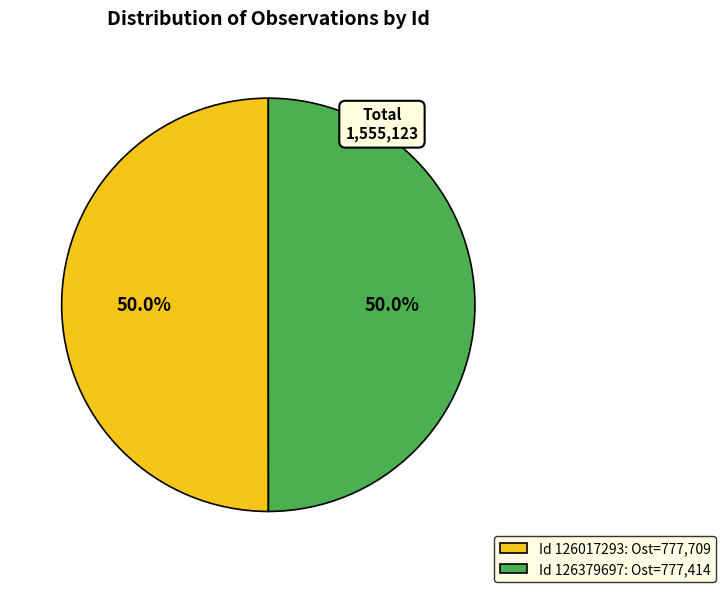

Approximately how many times larger is the value at Id 126017293: Ost=777,709 compared to Id 126379697: Ost=777,414?

1.0